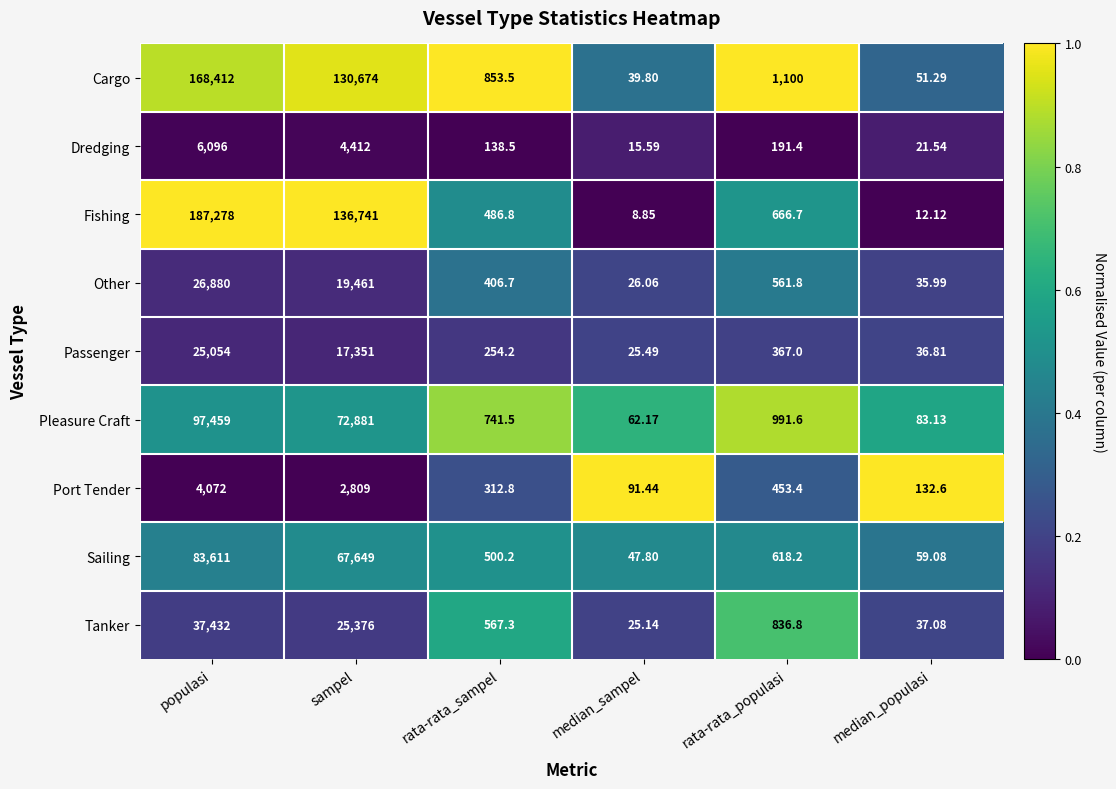

Which label corresponds to the largest value in the chart?

populasi